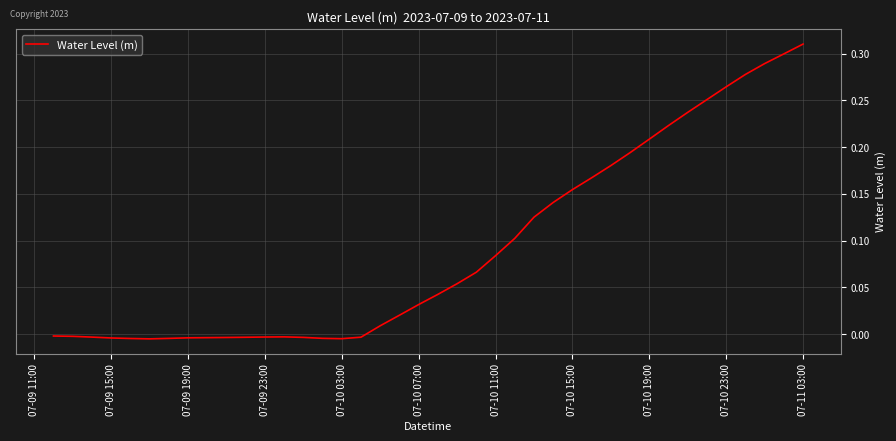

What is the difference between the second highest and minimum values?

0.3